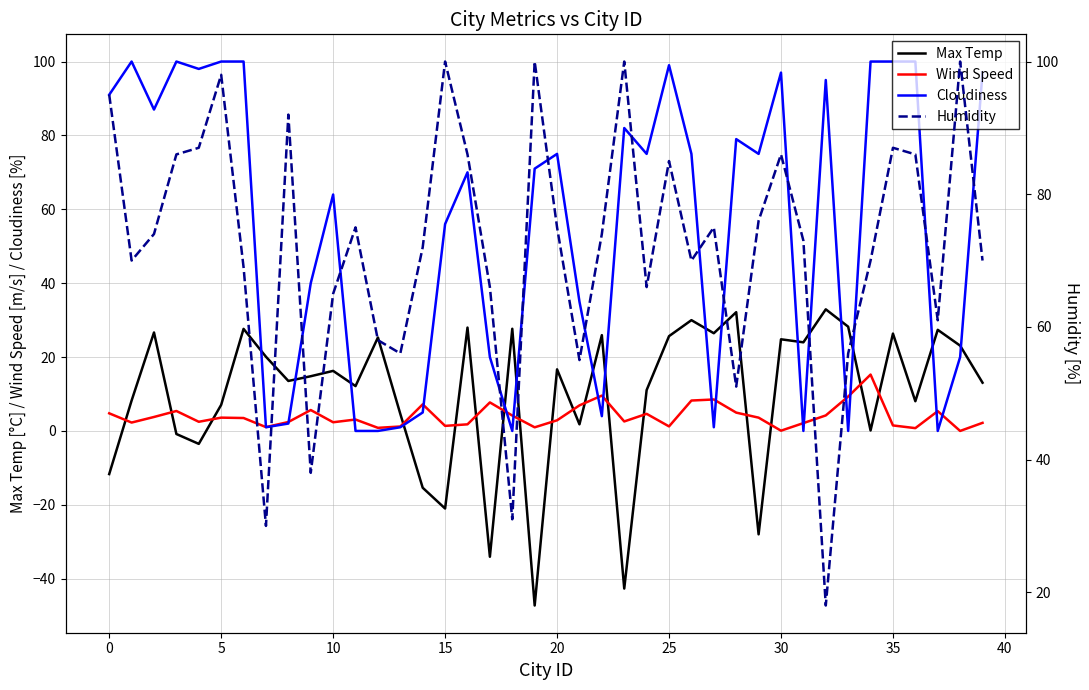

How many interior local valleys does the Humidity series have?

11